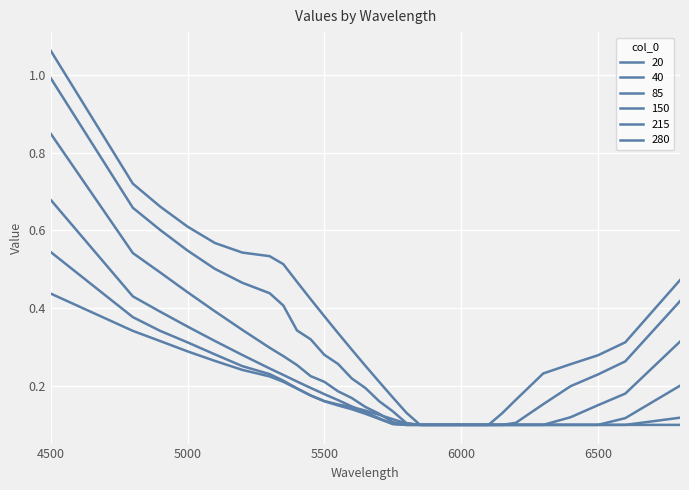

After their last crossing, which series has the higher values: 215 or 150?

215